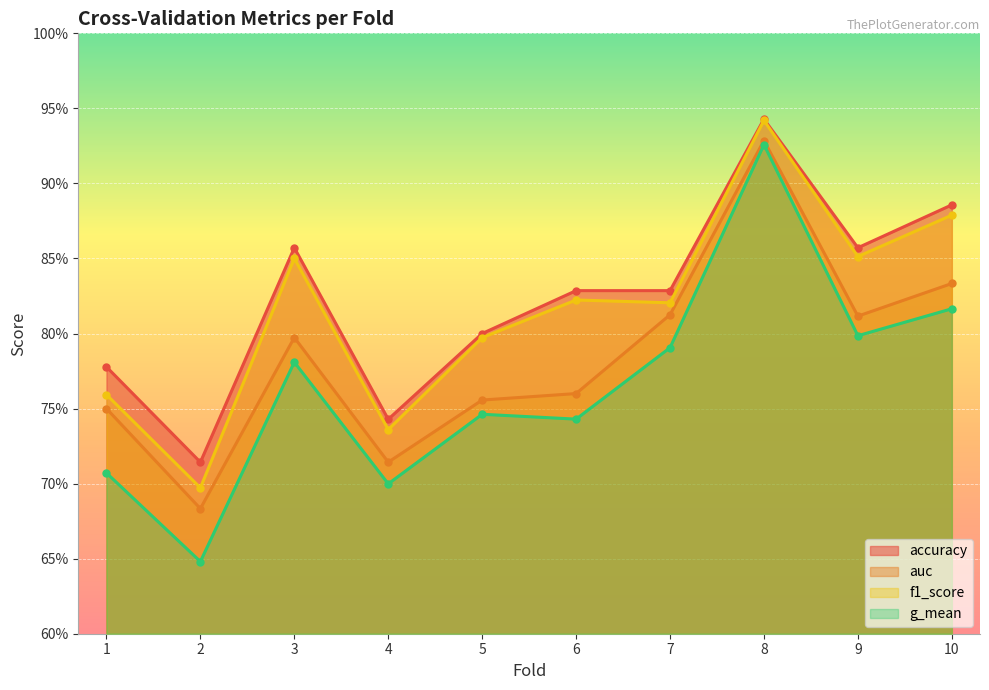

List the labels in order of f1_score value, smallest first.

2, 4, 1, 5, 7, 6, 3, 9, 10, 8